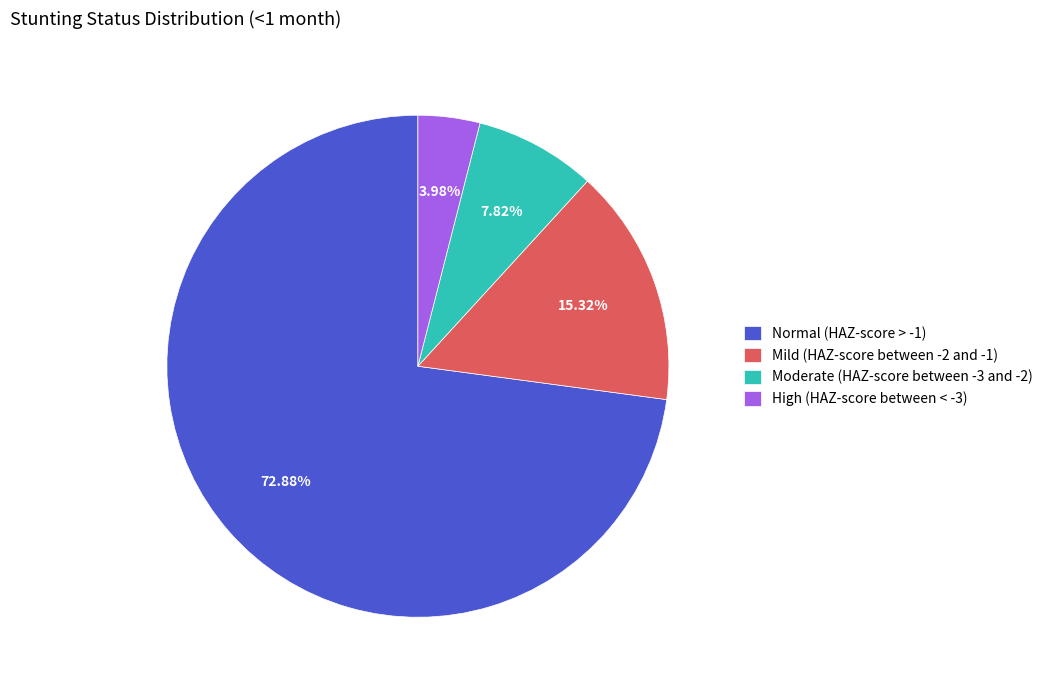

What percentage is the Normal (HAZ-score > -1) slice, to the nearest percent?

73%